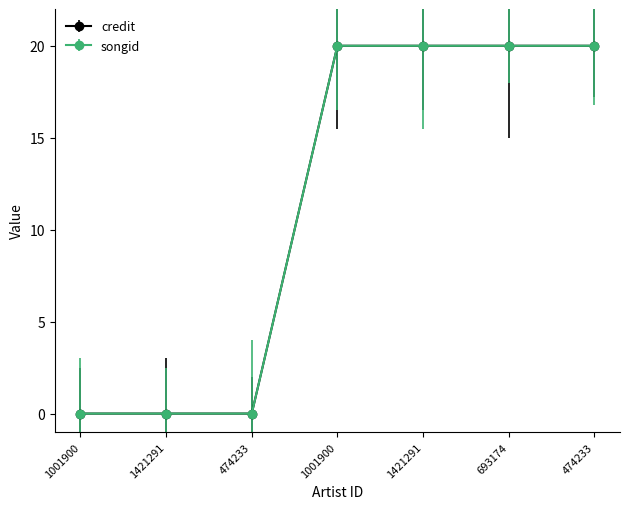

Where does the songid series first go above 19?

1001900